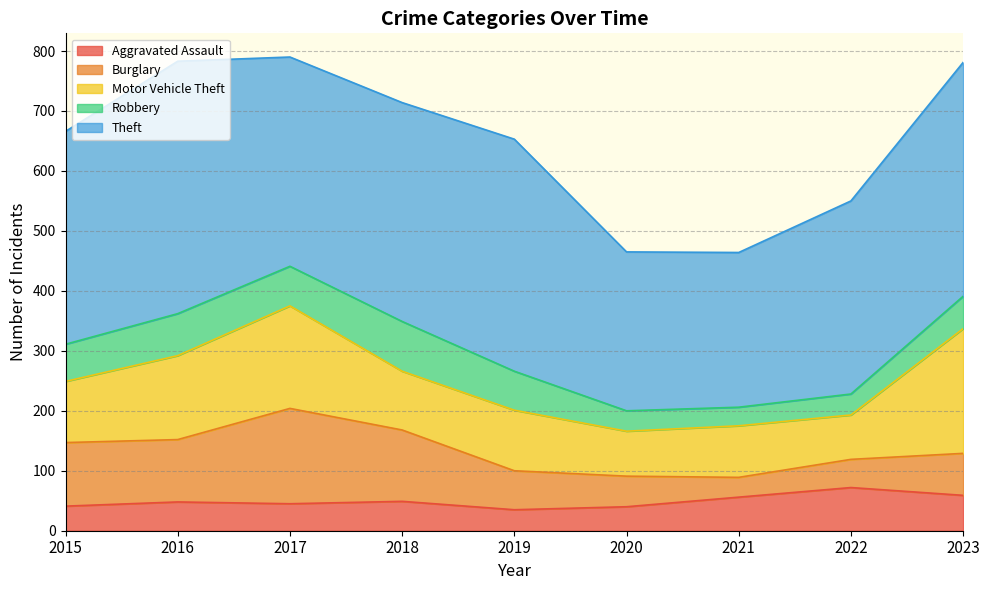

What is the sum of the Theft values at 2019 and 2018?

752